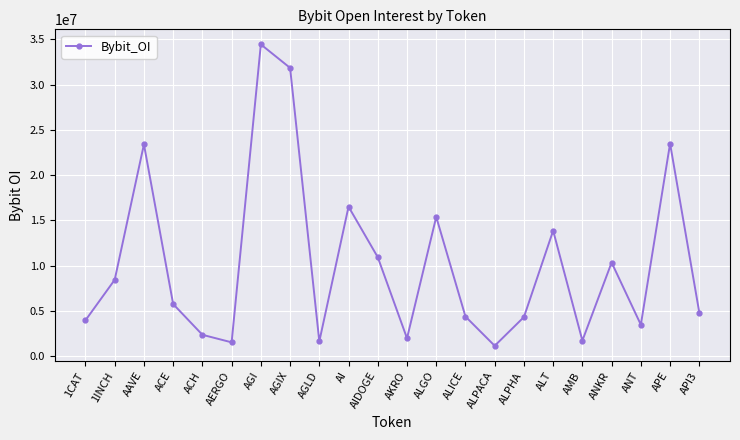

What is the difference between the second highest and second lowest values?

30339568